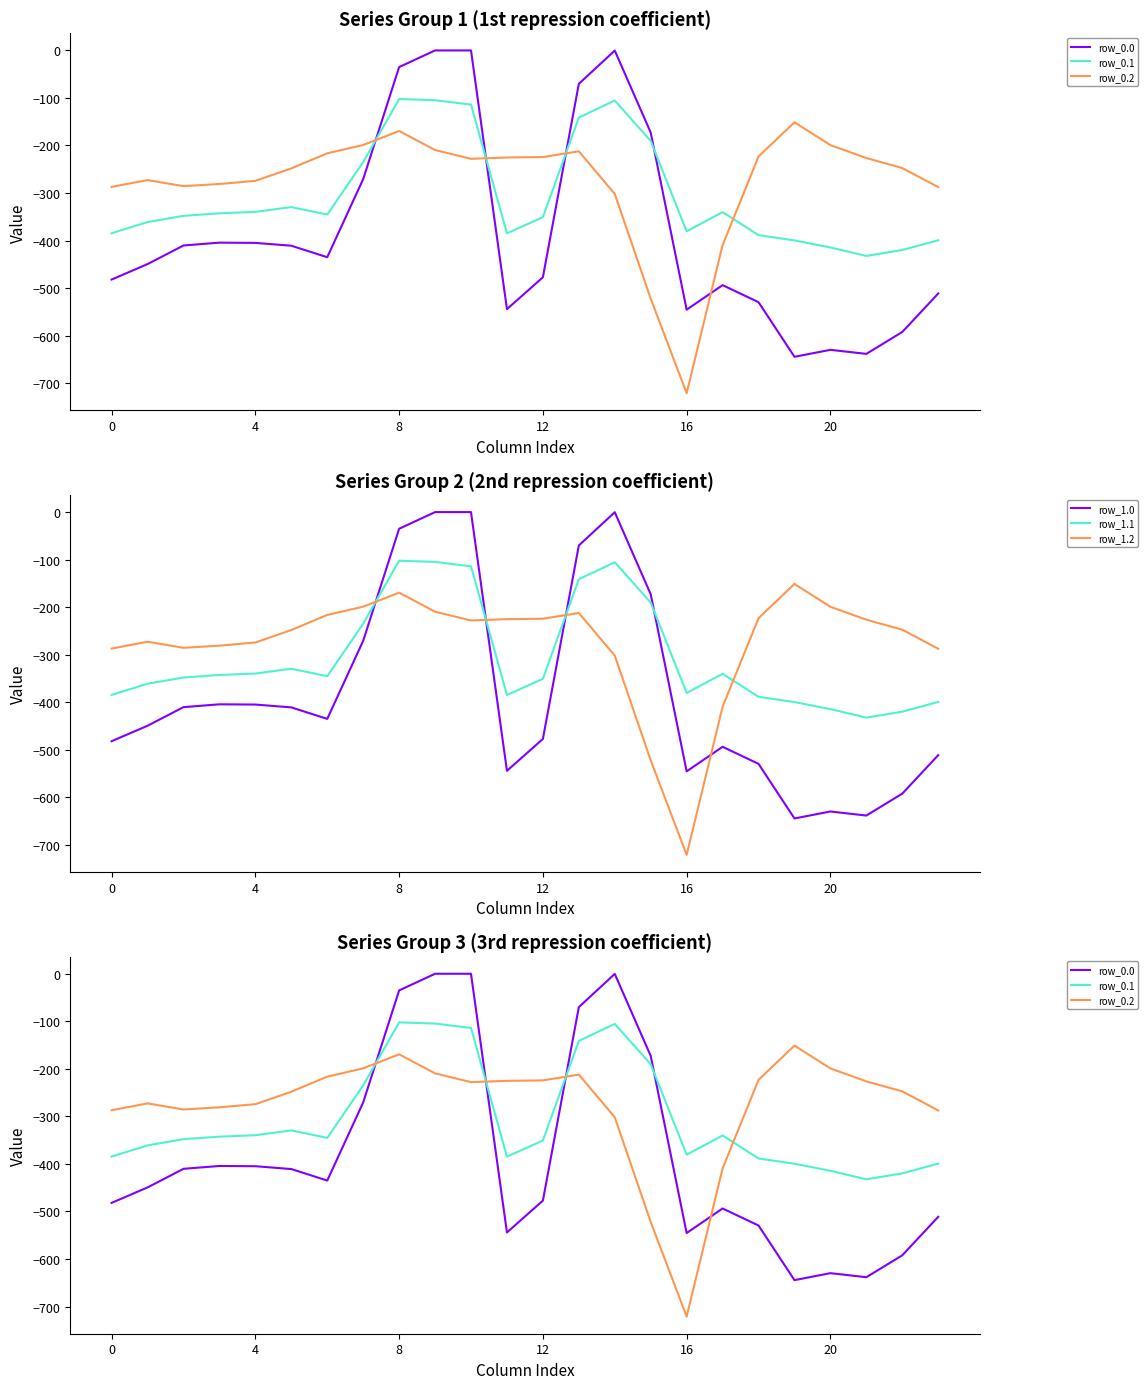

How many times do row_0.1 and row_1.2 cross each other?

4